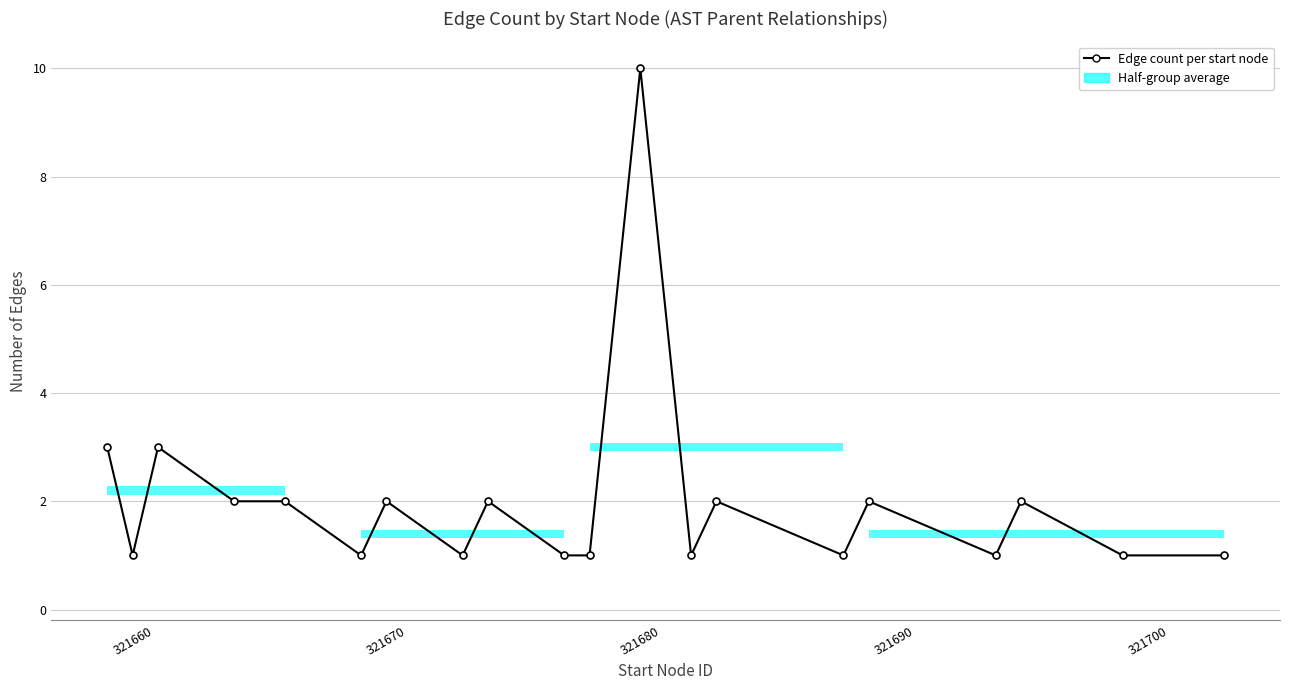

How many points are higher than both their immediate neighbors (excluding endpoints)?

7